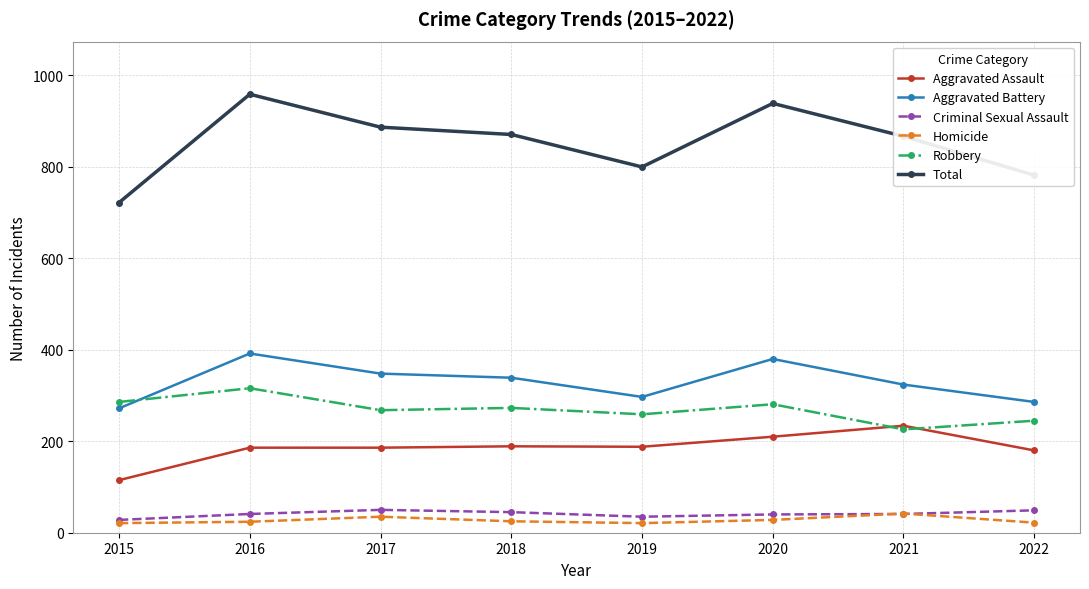

Count the number of data series in this chart.

6